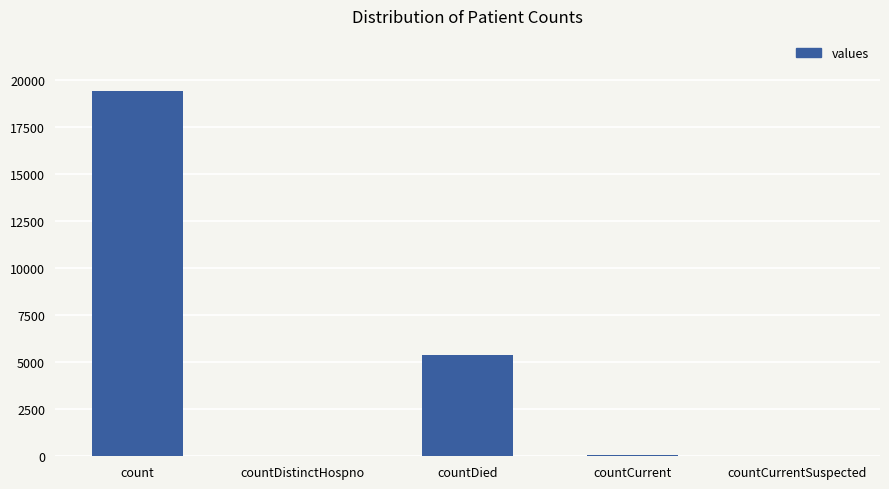

Count the number of categories in the chart.

5